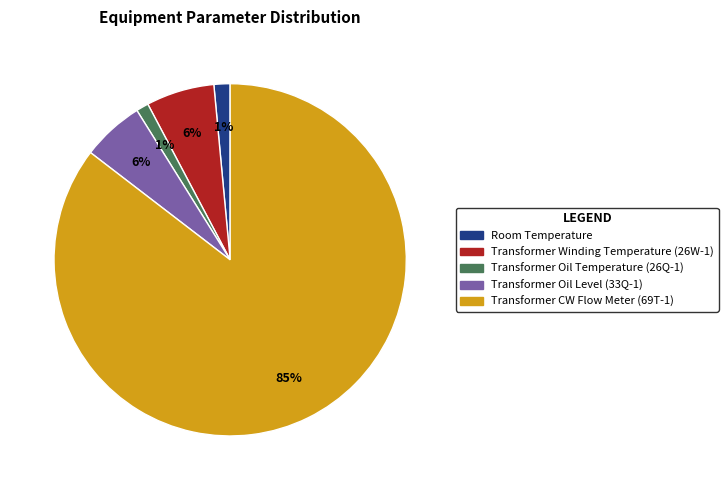

To the nearest percent, what is the combined percentage of Transformer Oil Level (33Q-1) and Transformer Oil Temperature (26Q-1)?

7%